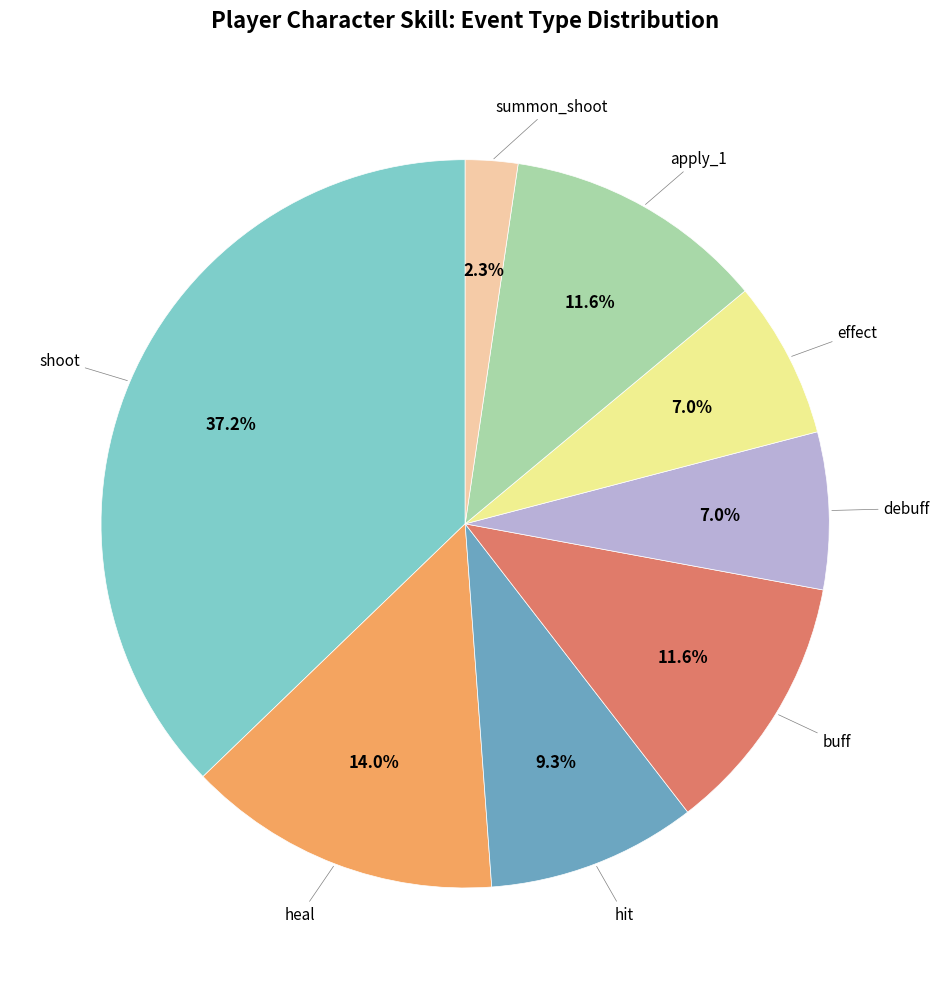

Is there any slice that represents more than half of the pie?

No